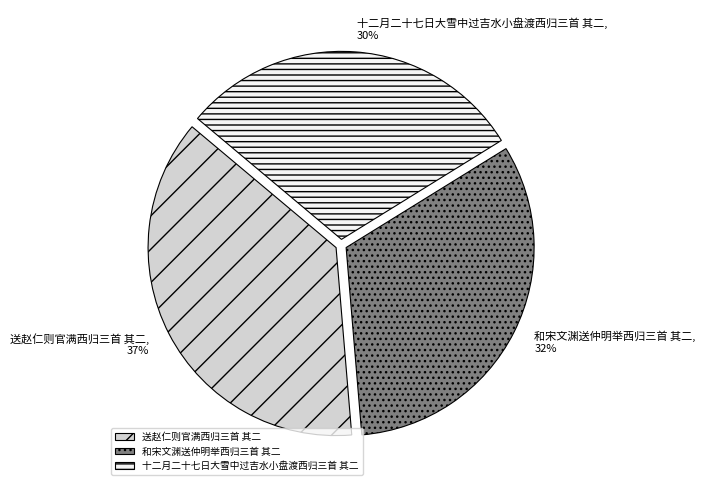

Count the number of slices in the pie.

3